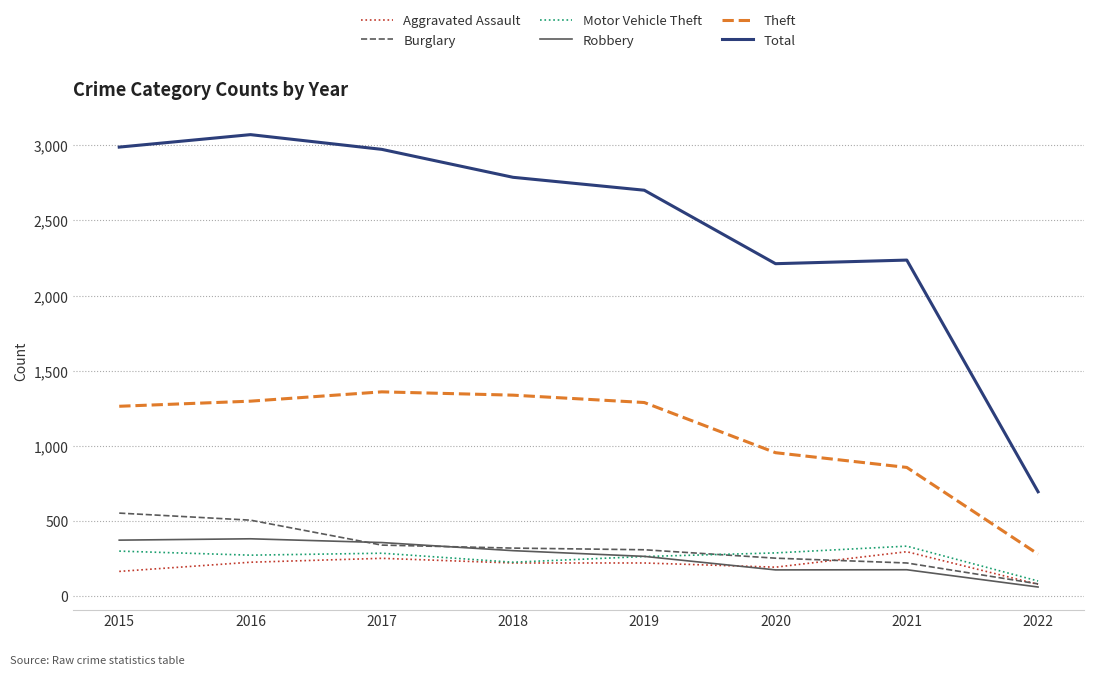

True or false: Aggravated Assault and Total cross at least once.

False